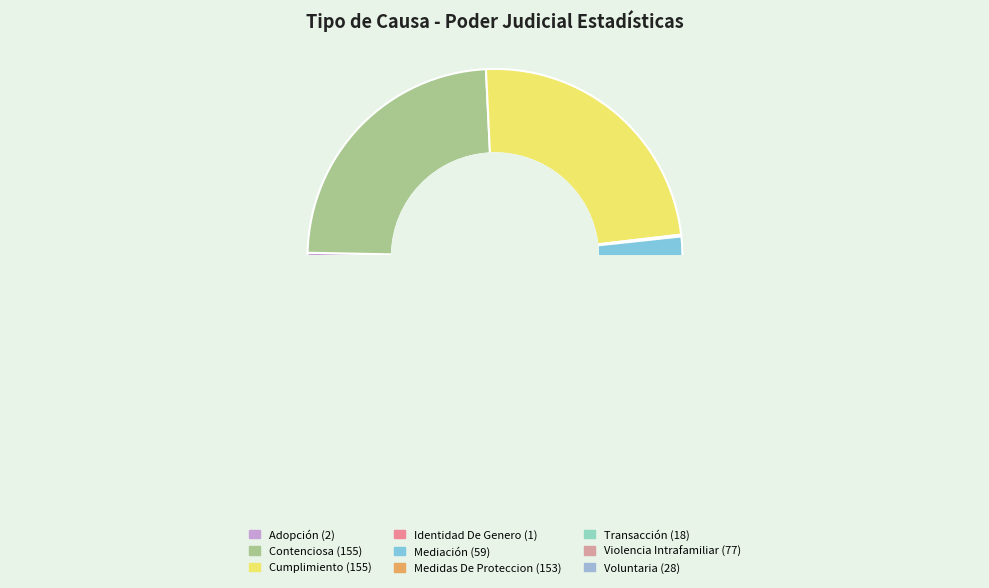

Is there any slice that represents more than half of the pie?

No